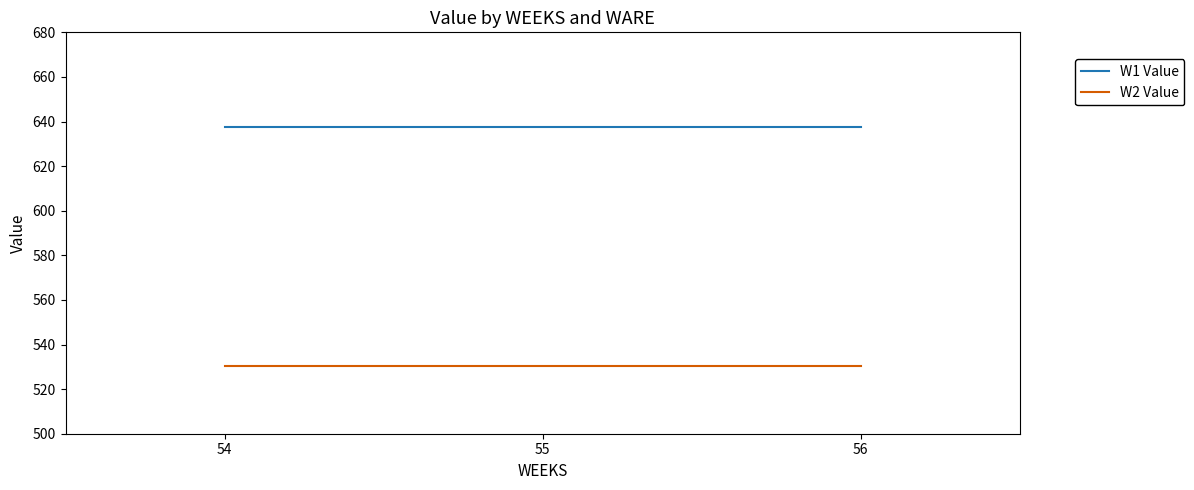

Rank the series by their maximum value, from lowest to highest.

W2 Value, W1 Value